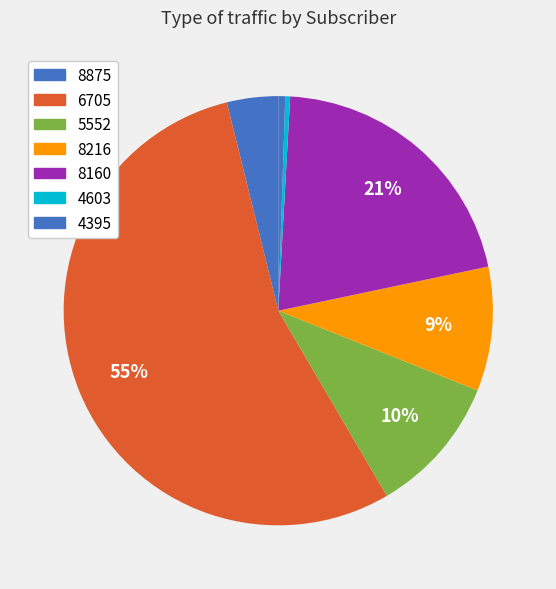

How many slices are in this pie chart?

7